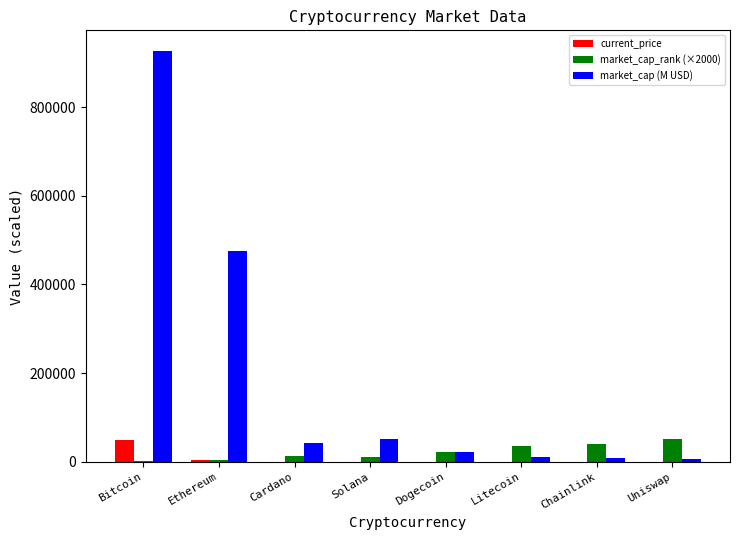

Between Ethereum and Solana, which series saw the biggest shift?

market_cap (M USD)